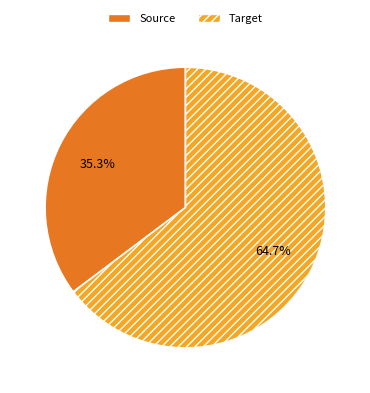

Which slice is the smallest?

Source